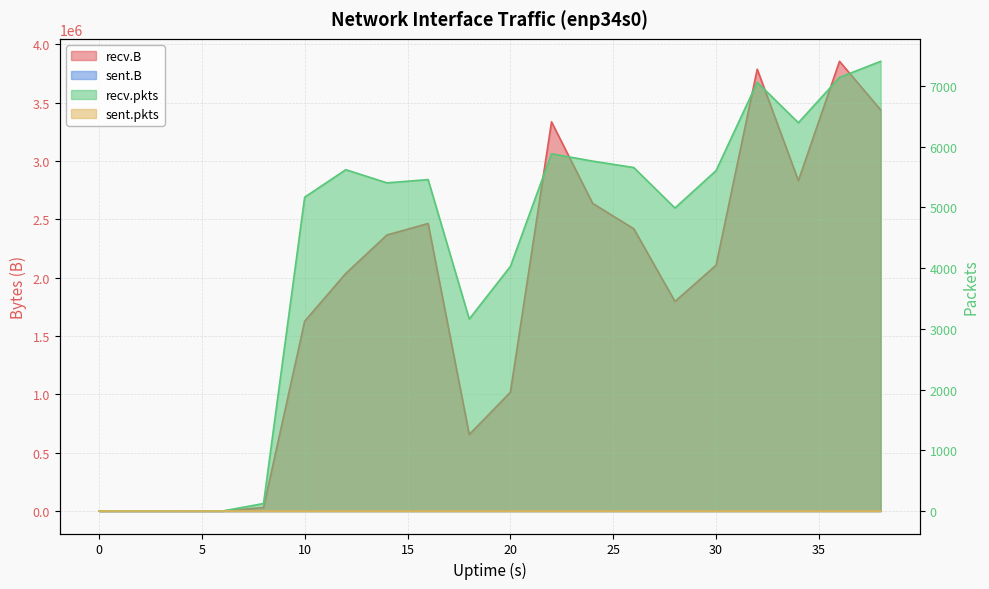

What is the value of the recv.B point at the 8th from the left?

2366583